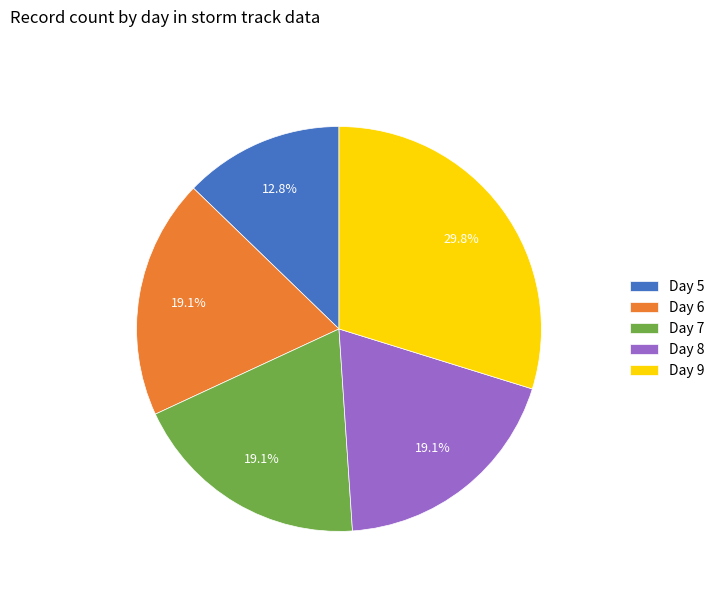

What percentage is NOT represented by Day 7?

80.9%